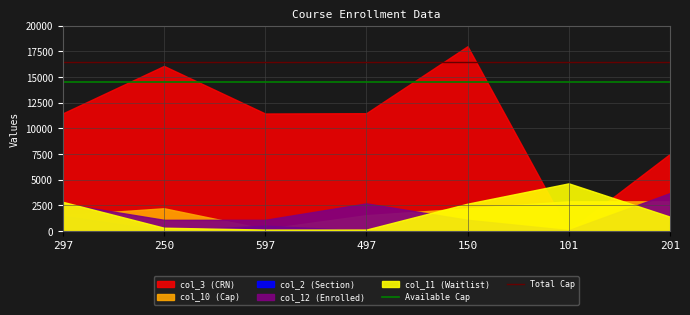

At which label is Available Cap closest to 14500?

297